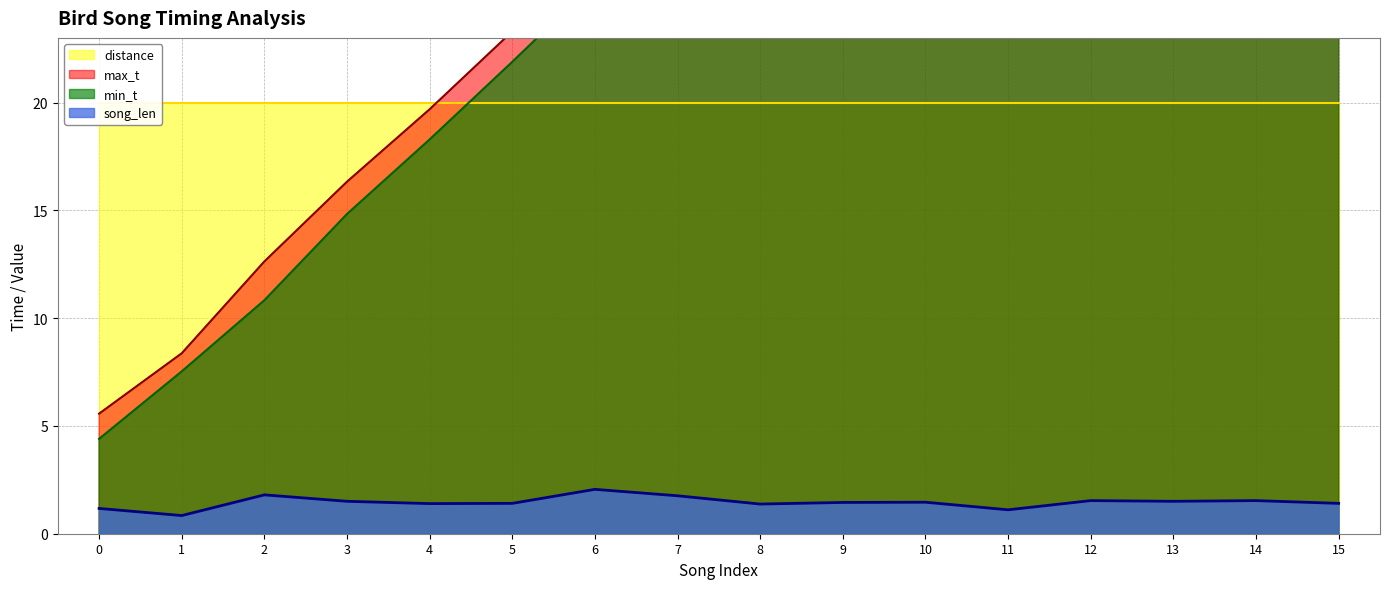

What is the approximate value of max_t at 2?

12.6